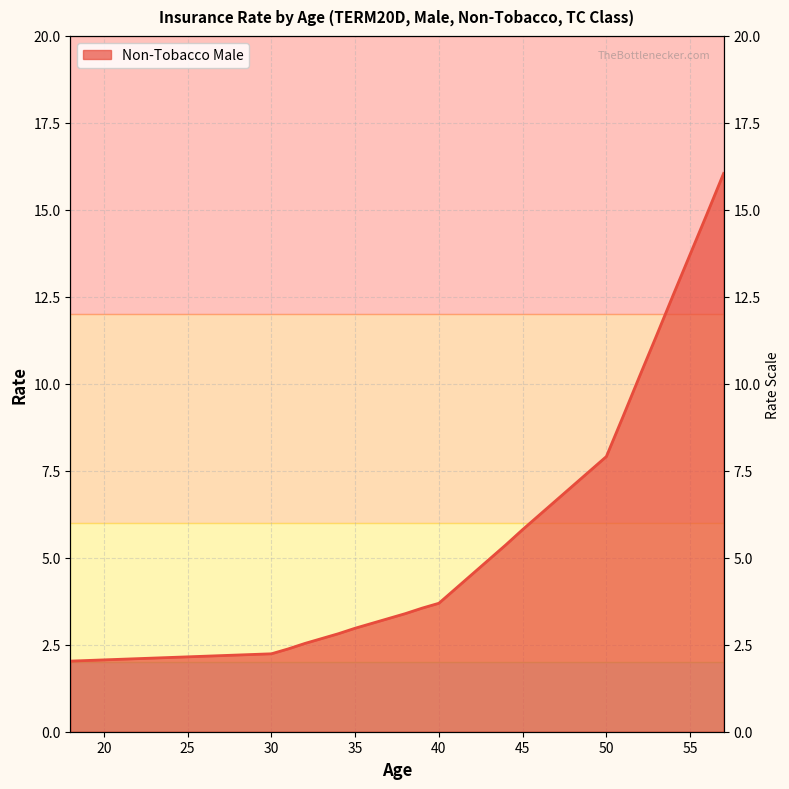

How many data points are above 3?

22